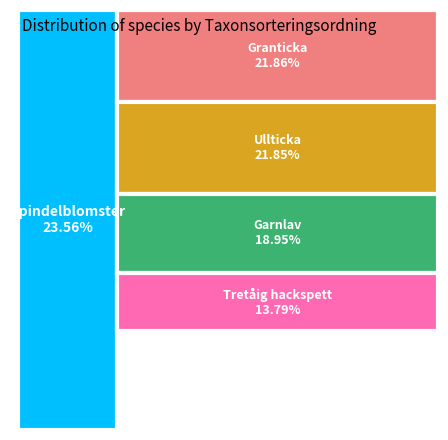

What is the largest slice in the pie chart?

Spindelblomster